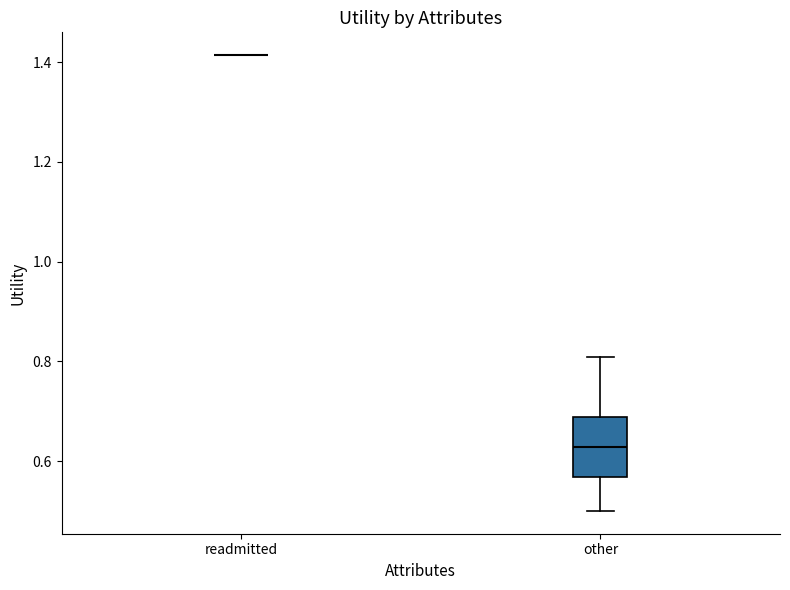

Reading left to right, transcribe this box plot: for each box, give where its median line is, the range the box spans, and where its two whiskers end, as read against the y-axis. The values are not printed on the chart, so give them approximately, as read against the axis.

readmitted: box collapsed to a line at 1.42, whiskers 1.42 to 1.42
other: median 0.62, box 0.56 to 0.68, whiskers 0.50 to 0.80